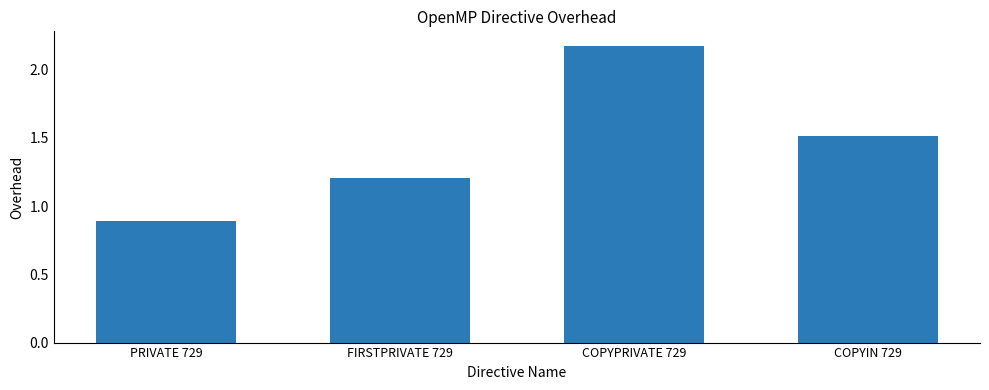

Are the bars grouped side by side (vs. stacked)?

No